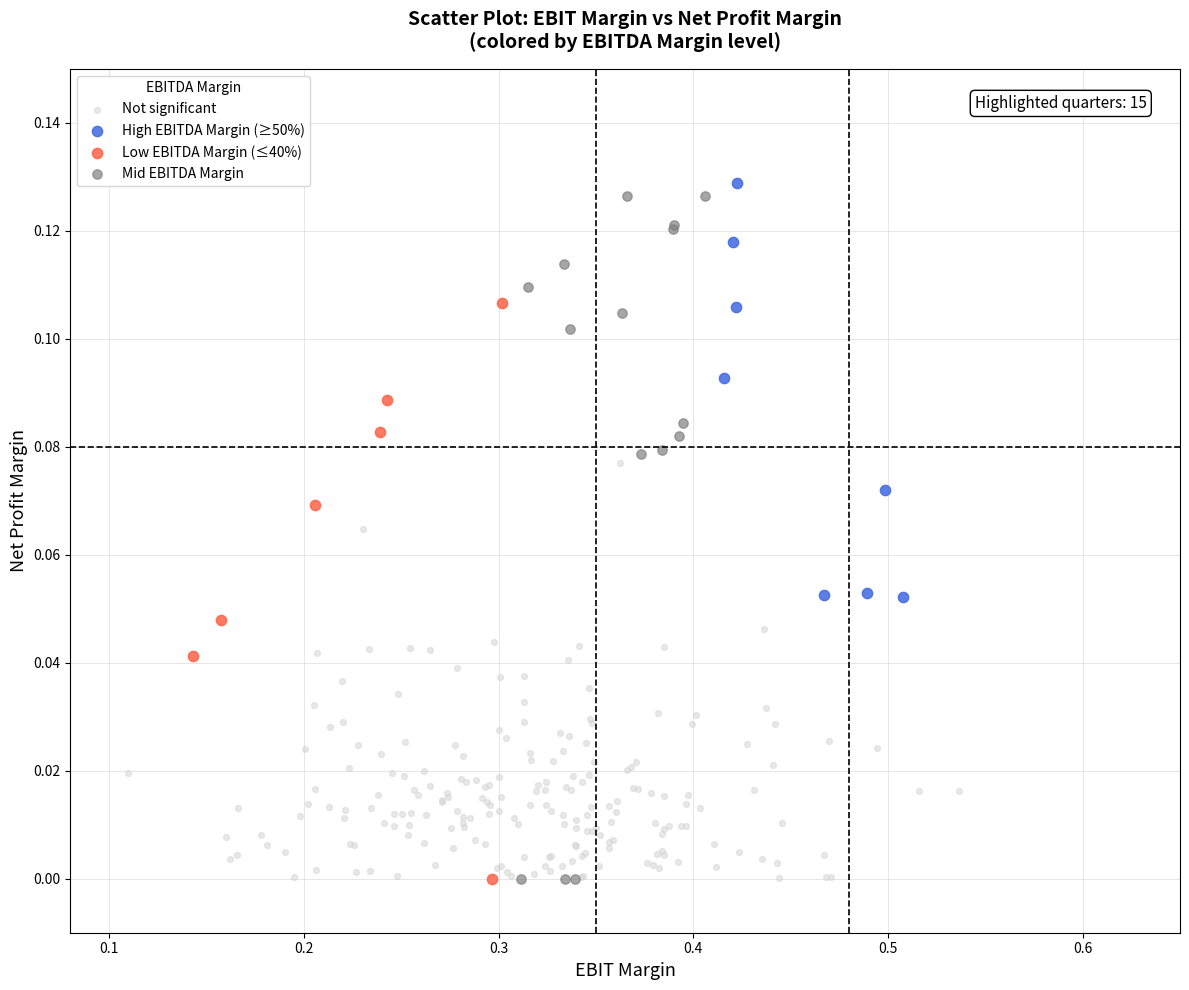

Which series has the widest spread of Y values?

Mid EBITDA Margin